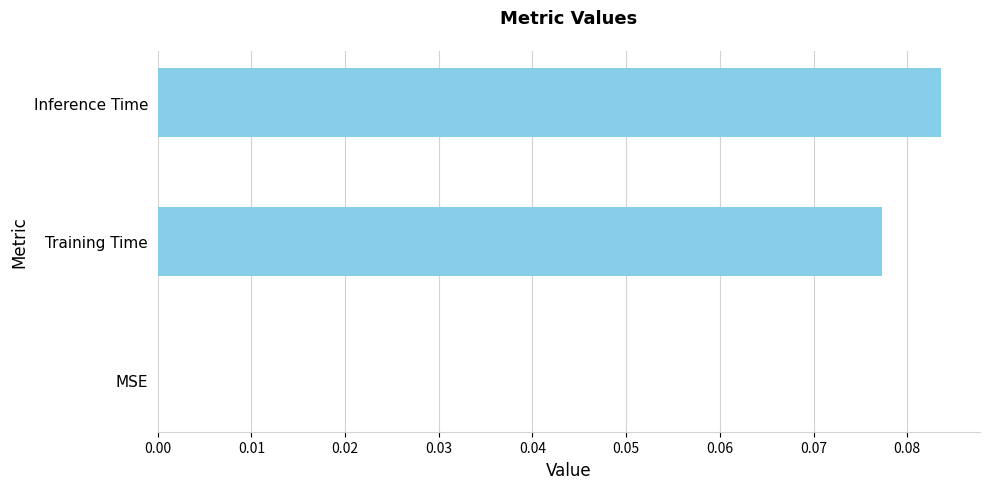

Are the bars grouped side by side (vs. stacked)?

No